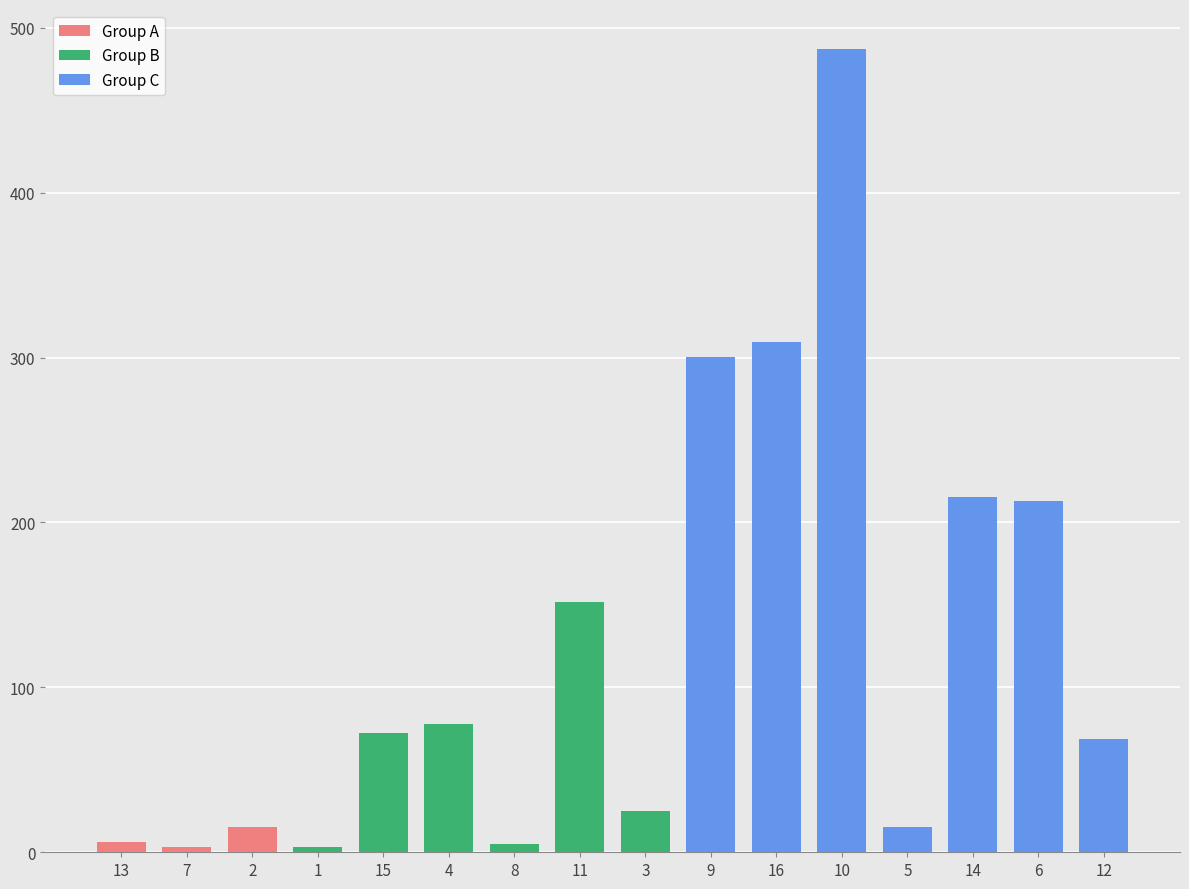

What is the value of the 12th bar from the left?

487.0